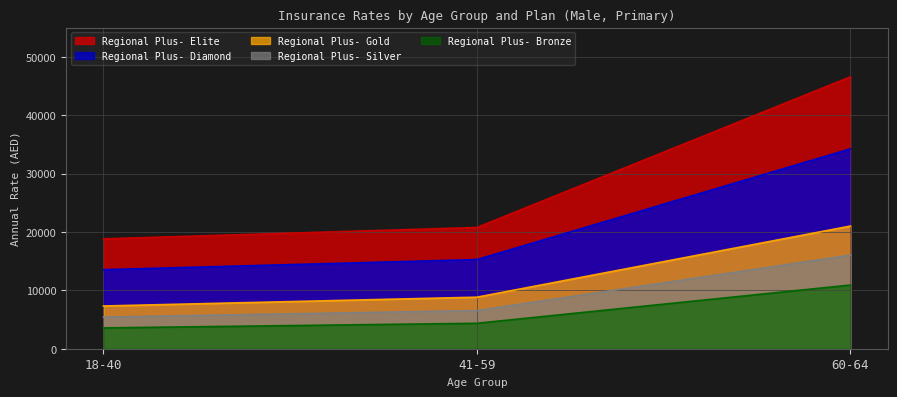

At how many categories does at least one series exceed 16026?

3